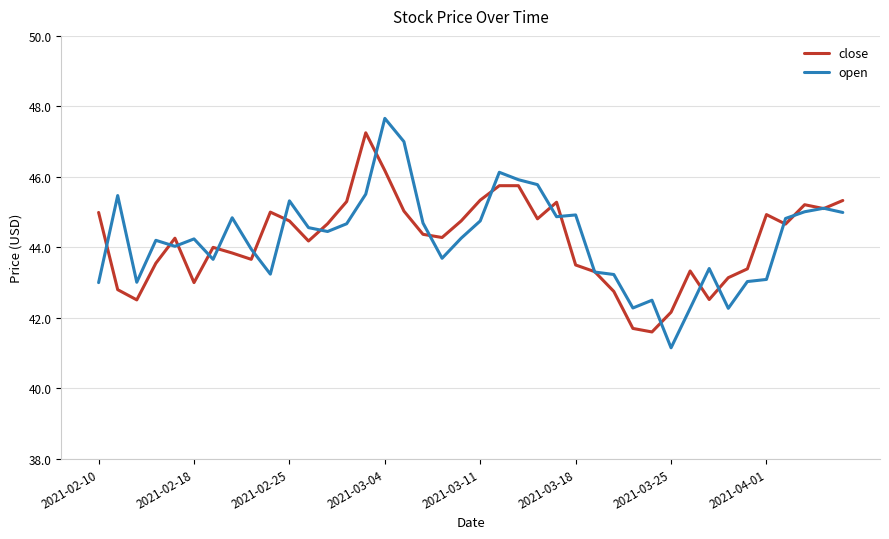

What is the greatest value displayed?

47.7